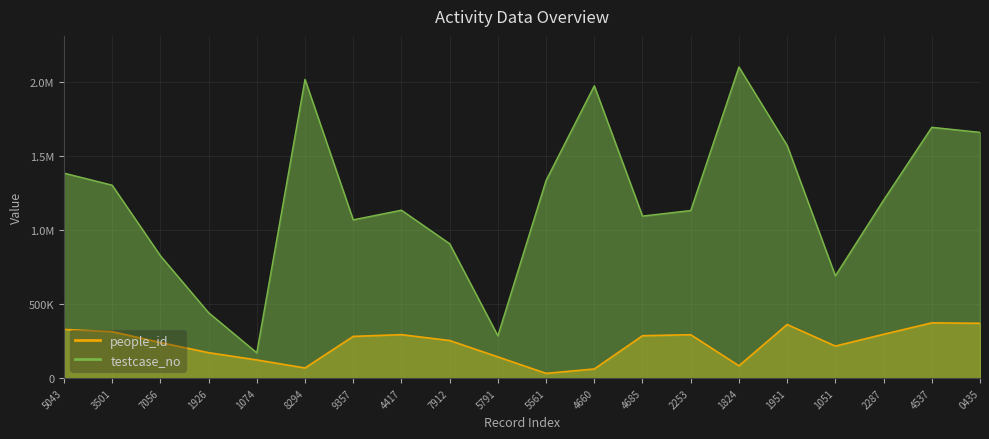

The testcase_no series shows 1202288 at 2287. True or false?

True